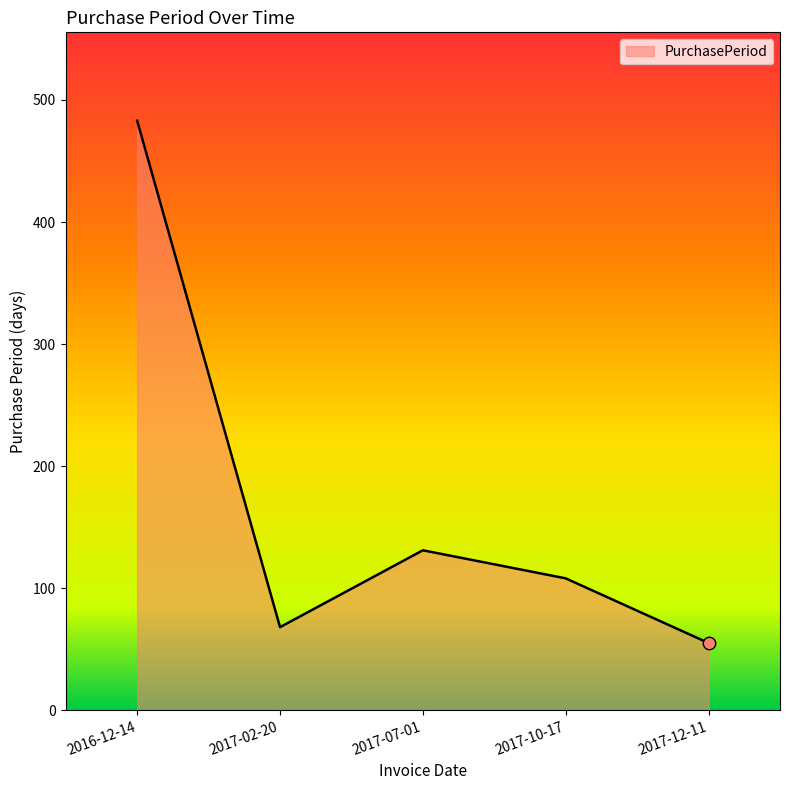

Which has a higher value, 2017-12-11 or 2017-02-20?

2017-02-20